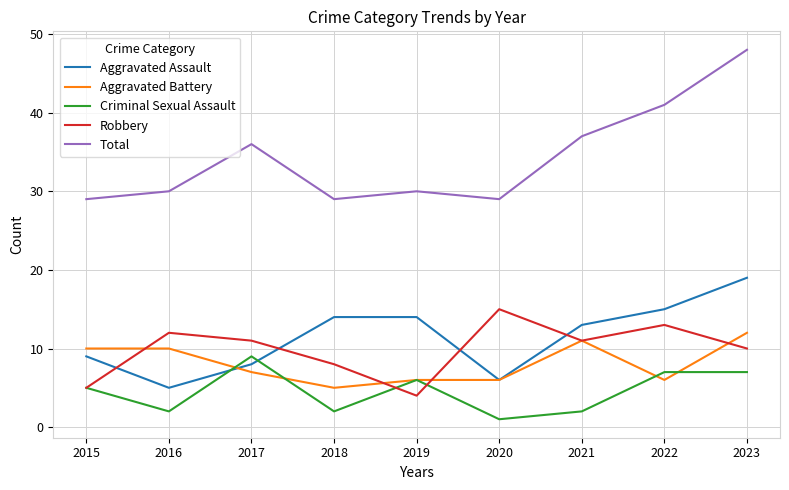

How many lines are shown in the chart?

5